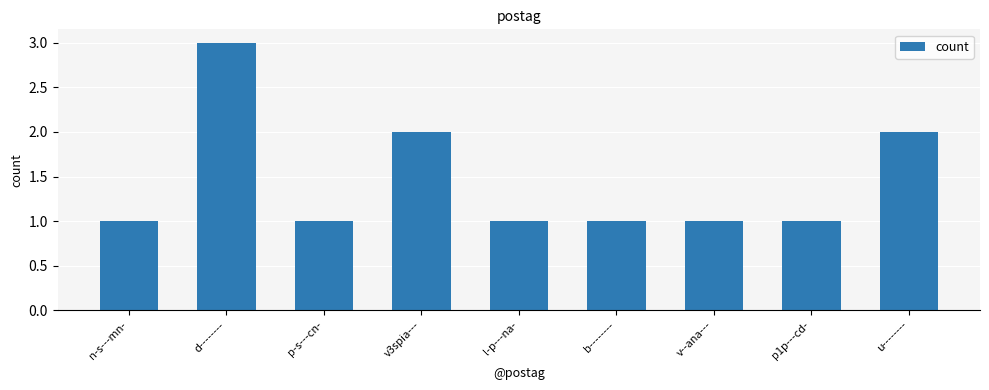

What is the value of the 9th bar from the left?

2